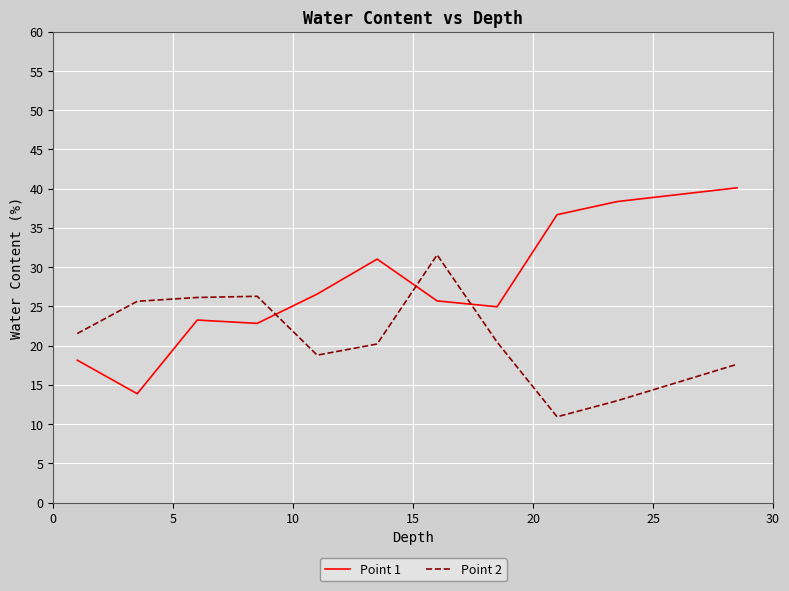

After their last crossing, which series has the higher values: Point 2 or Point 1?

Point 1